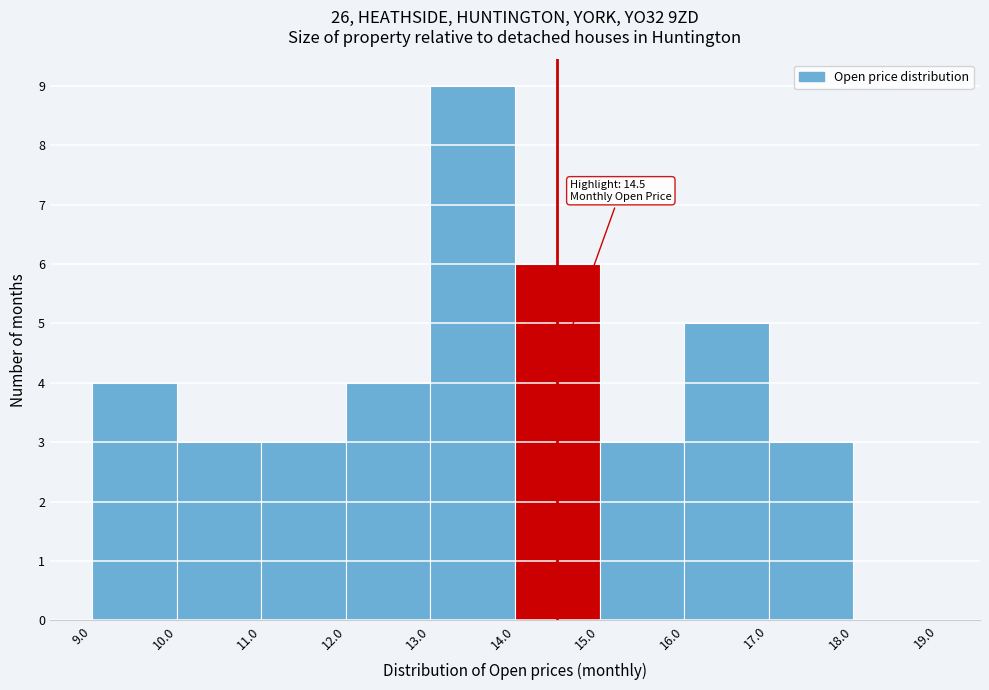

Over which range of the x-axis is the bar tallest?

13.0 to 14.0